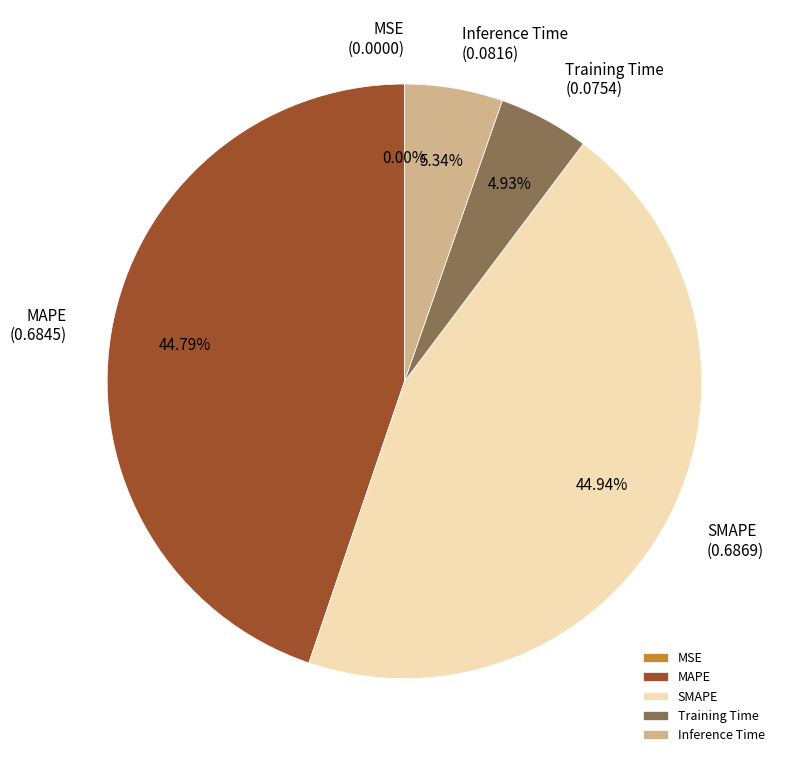

Which has a higher value, Training Time or SMAPE?

SMAPE